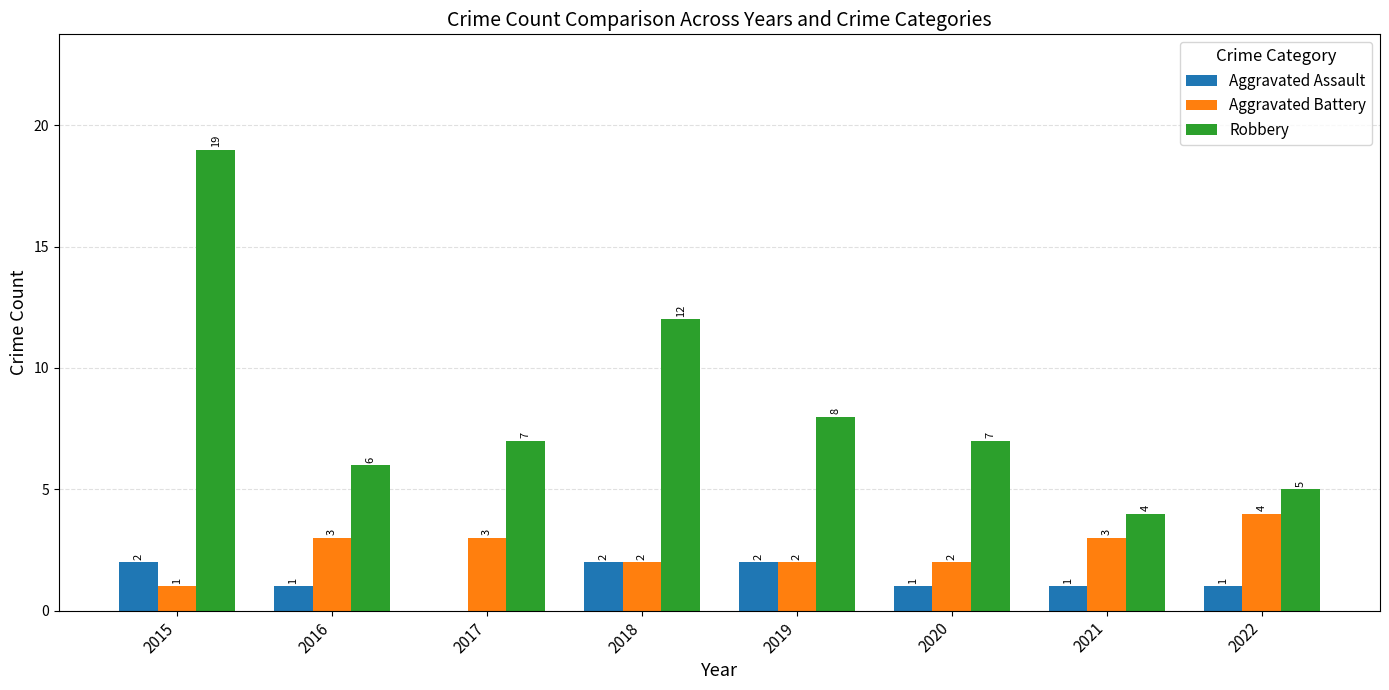

How many categories are shown in the chart?

8